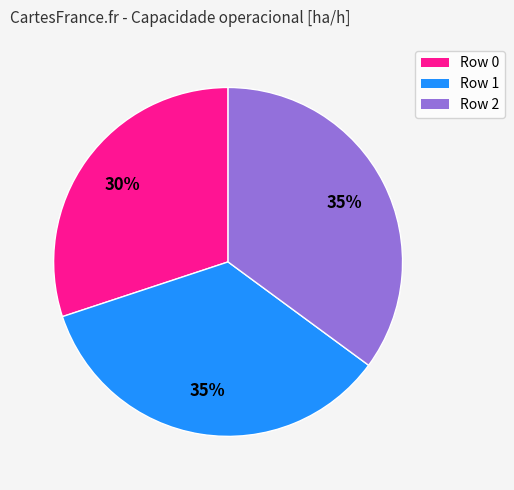

Does any single category account for the majority?

No